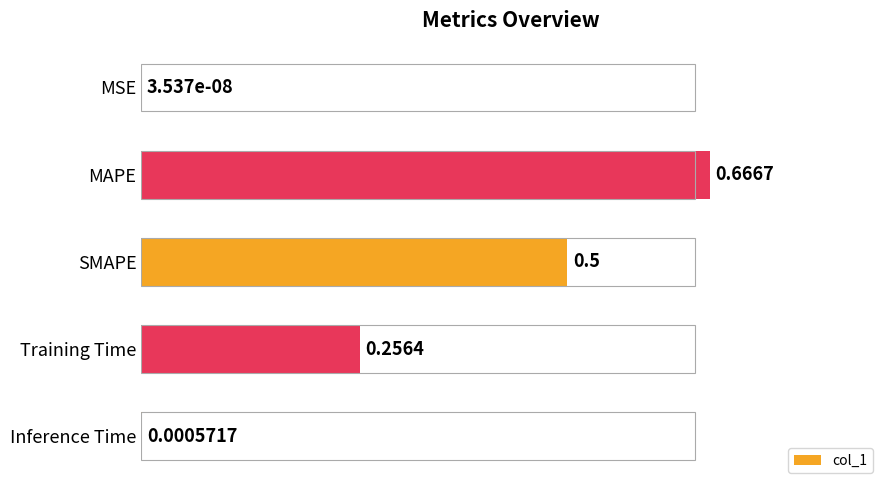

At which label is the value closest to 0?

MSE